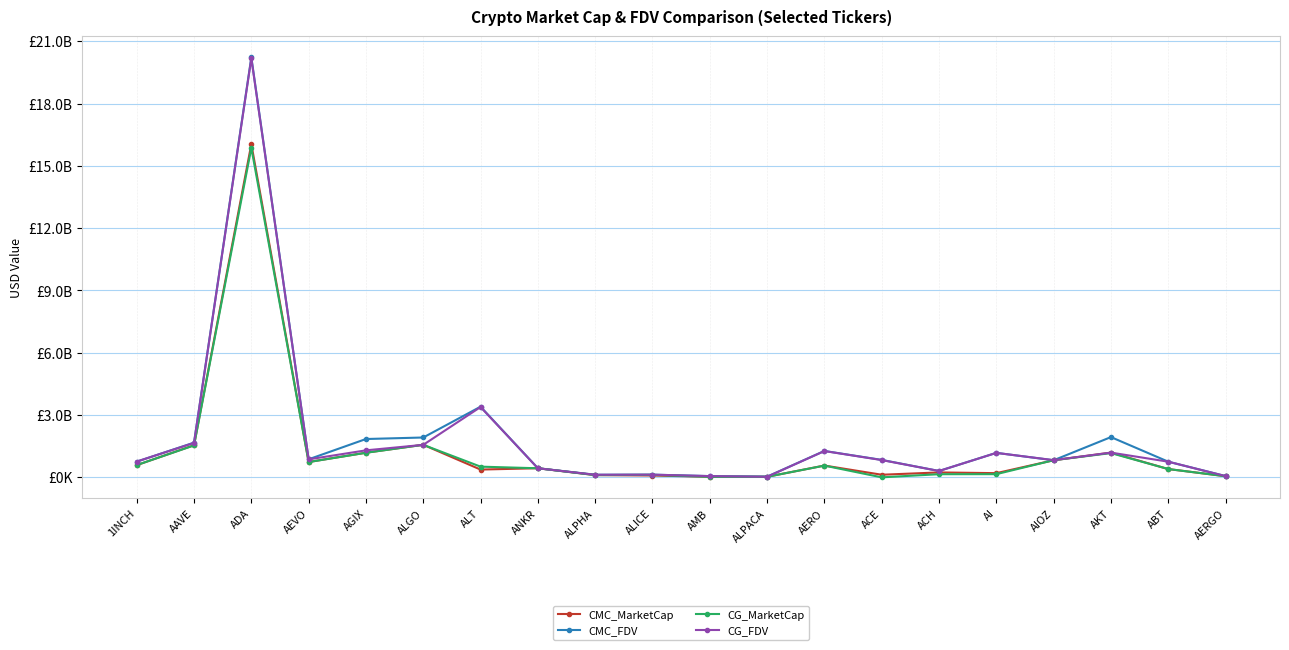

Where is the first local maximum for CG_FDV?

ADA